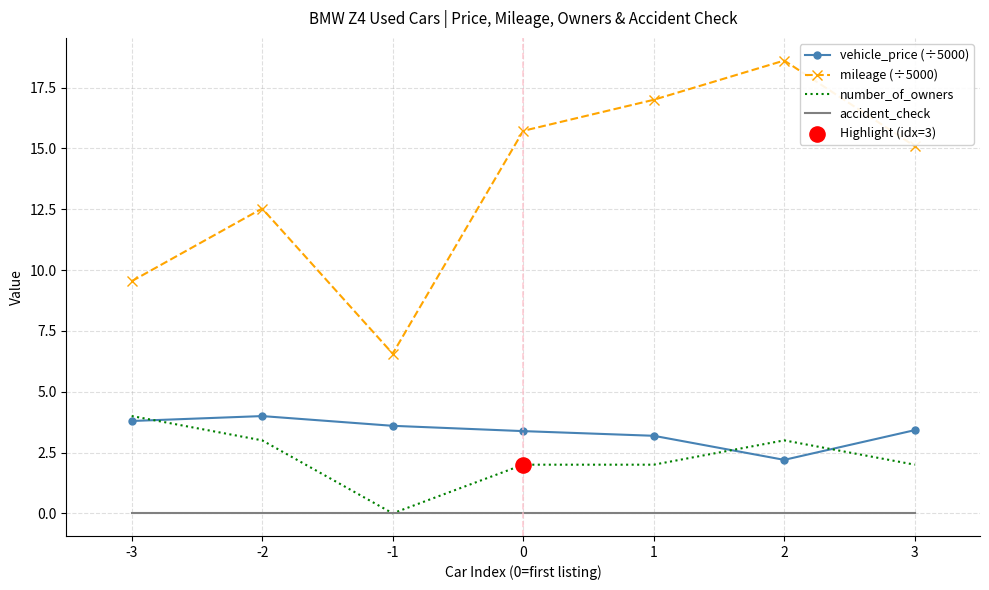

Which series changed the most between -2 and 1?

mileage (÷5000)